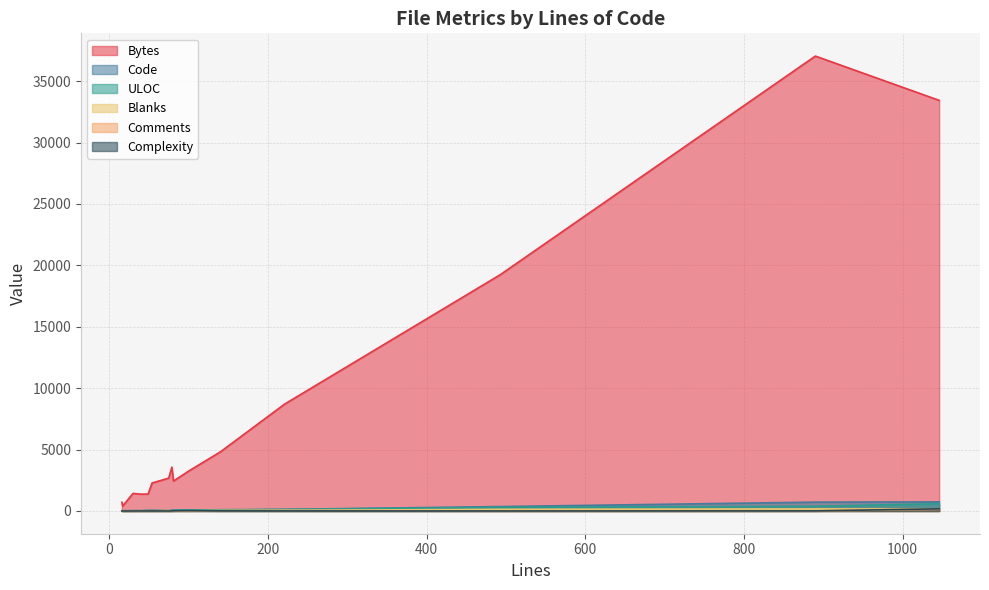

What is the greatest value displayed?

37045